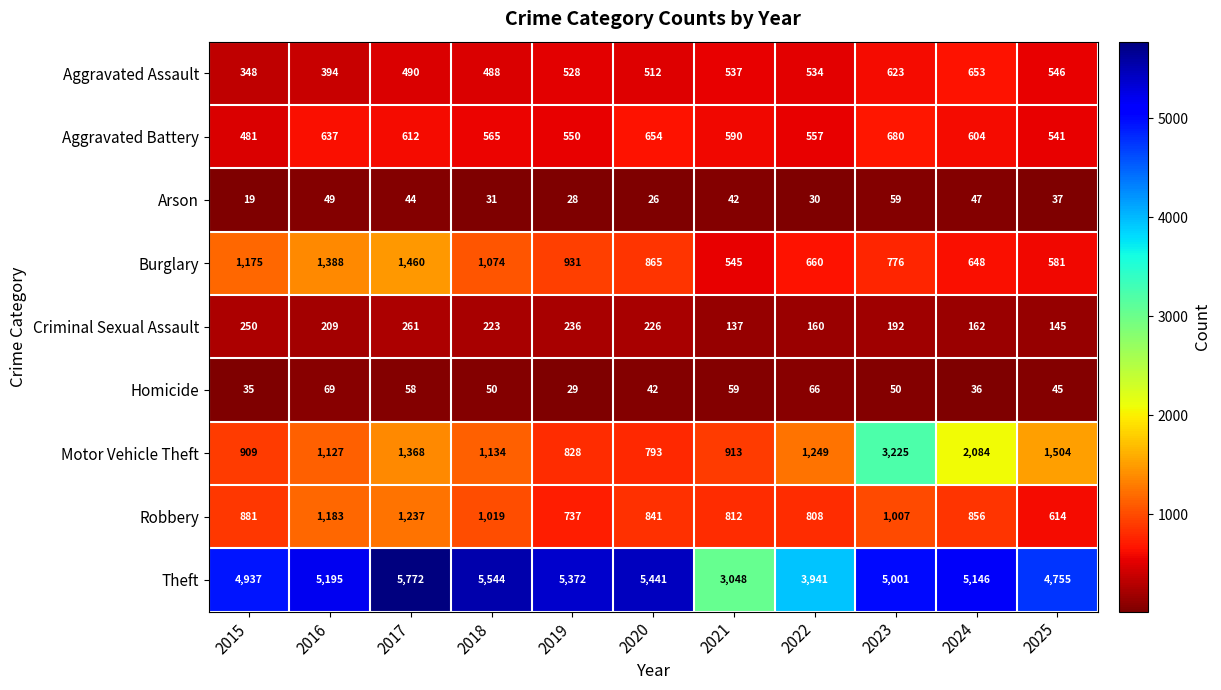

At which label does Homicide reach its peak?

2016